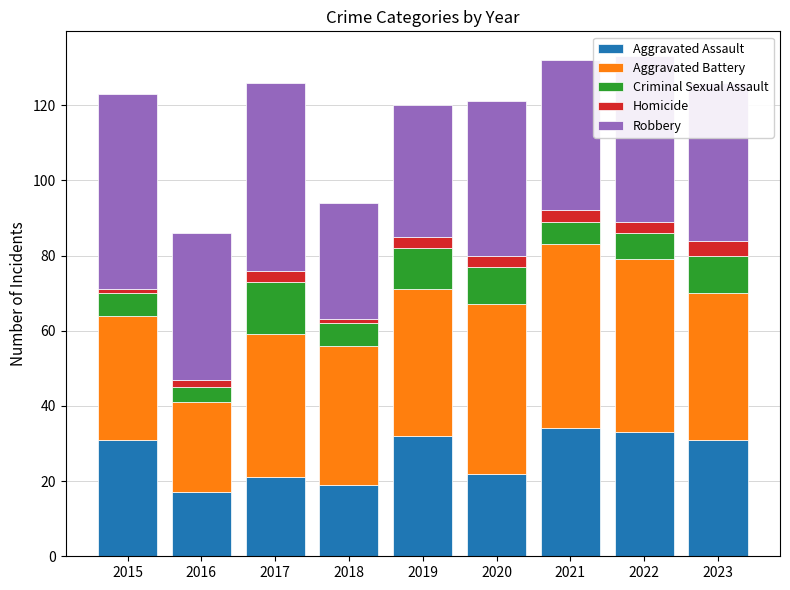

What is the total value across all series at 2017?

126